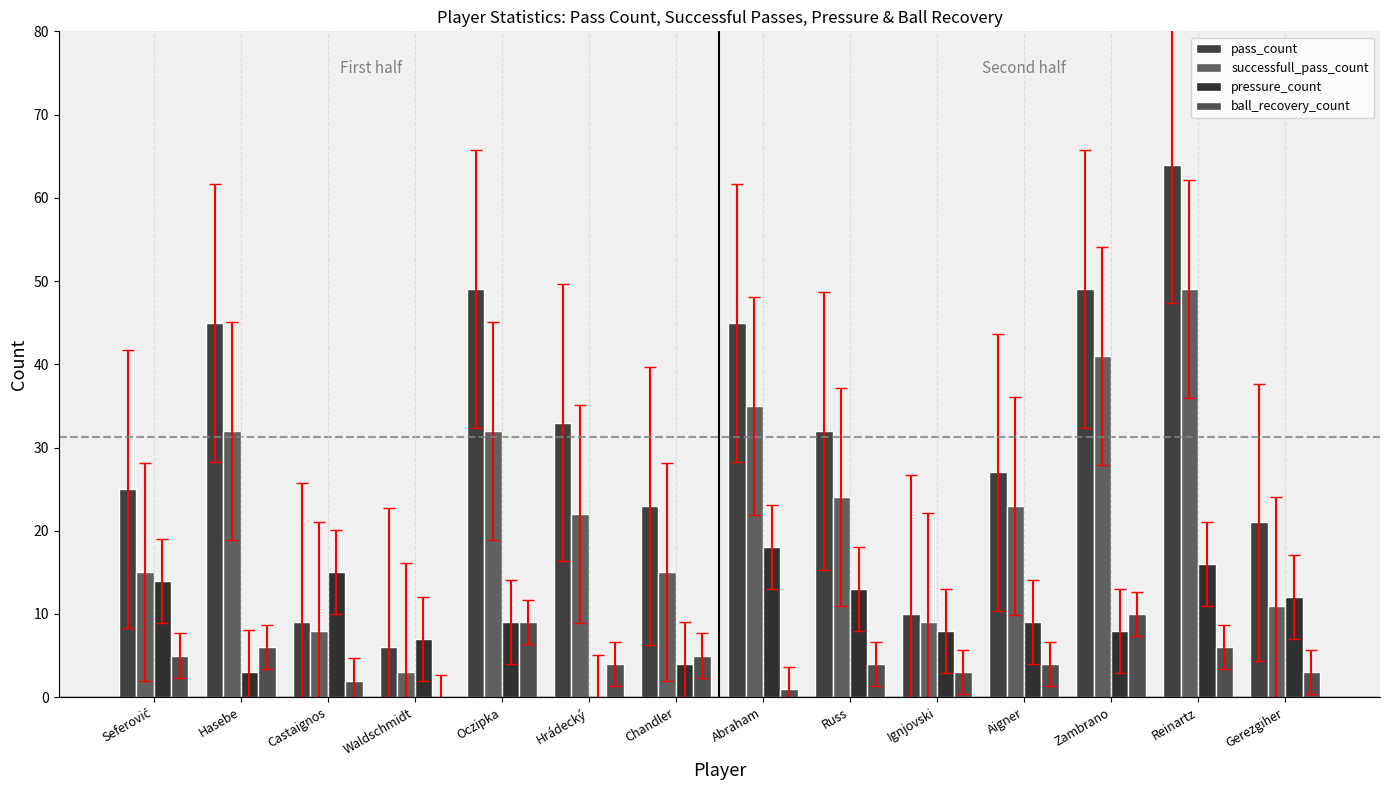

Reading left to right, what are all the values shown in this chart?

pass_count: Seferović=25	Hasebe=45	Castaignos=9	Waldschmidt=6	Oczipka=49	Hrádecký=33	Chandler=23	Abraham=45	Russ=32	Ignjovski=10	Aigner=27	Zambrano=49	Reinartz=64	Gerezgiher=21
successfull_pass_count: Seferović=15	Hasebe=32	Castaignos=8	Waldschmidt=3	Oczipka=32	Hrádecký=22	Chandler=15	Abraham=35	Russ=24	Ignjovski=9	Aigner=23	Zambrano=41	Reinartz=49	Gerezgiher=11
pressure_count: Seferović=14	Hasebe=3	Castaignos=15	Waldschmidt=7	Oczipka=9	Hrádecký=0	Chandler=4	Abraham=18	Russ=13	Ignjovski=8	Aigner=9	Zambrano=8	Reinartz=16	Gerezgiher=12
ball_recovery_count: Seferović=5	Hasebe=6	Castaignos=2	Waldschmidt=0	Oczipka=9	Hrádecký=4	Chandler=5	Abraham=1	Russ=4	Ignjovski=3	Aigner=4	Zambrano=10	Reinartz=6	Gerezgiher=3